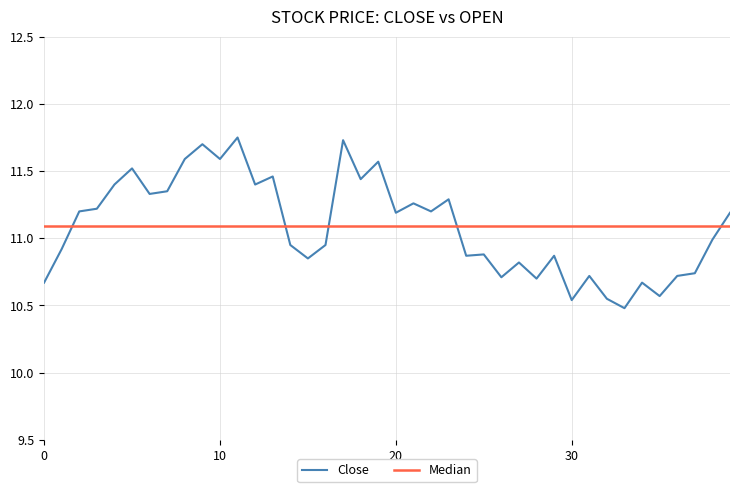

The value of Close at 30 is 17.4. True or false?

False